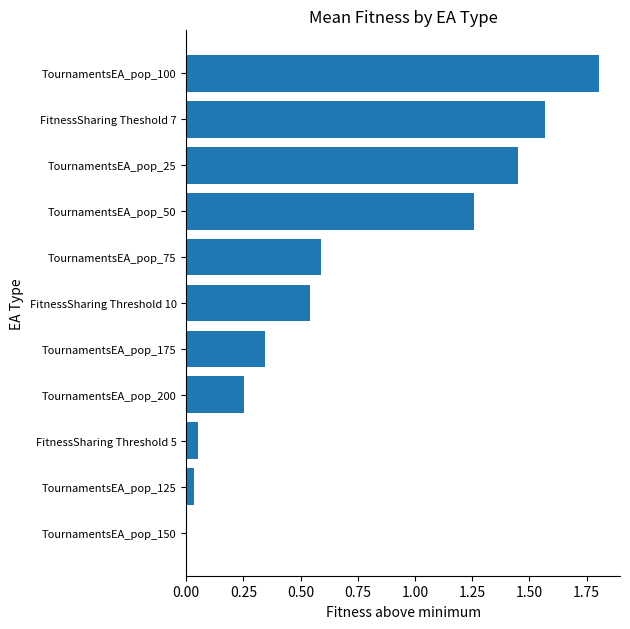

Is it true that the value at TournamentsEA_pop_200 is 0.4?

False